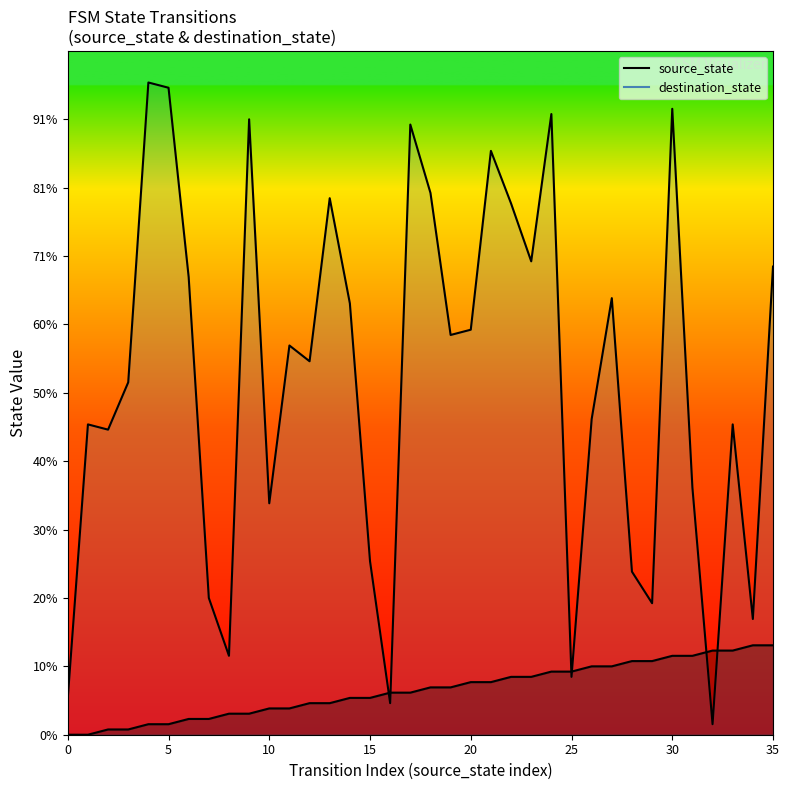

Which has a higher value, 1 or 29?

29